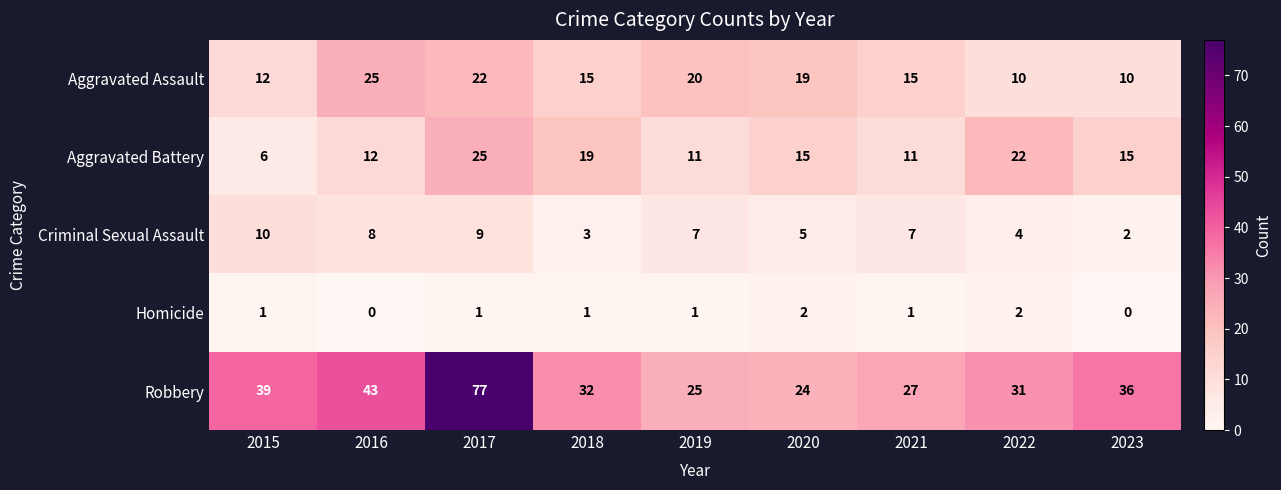

What is the difference between the highest and lowest values at 2019?

24